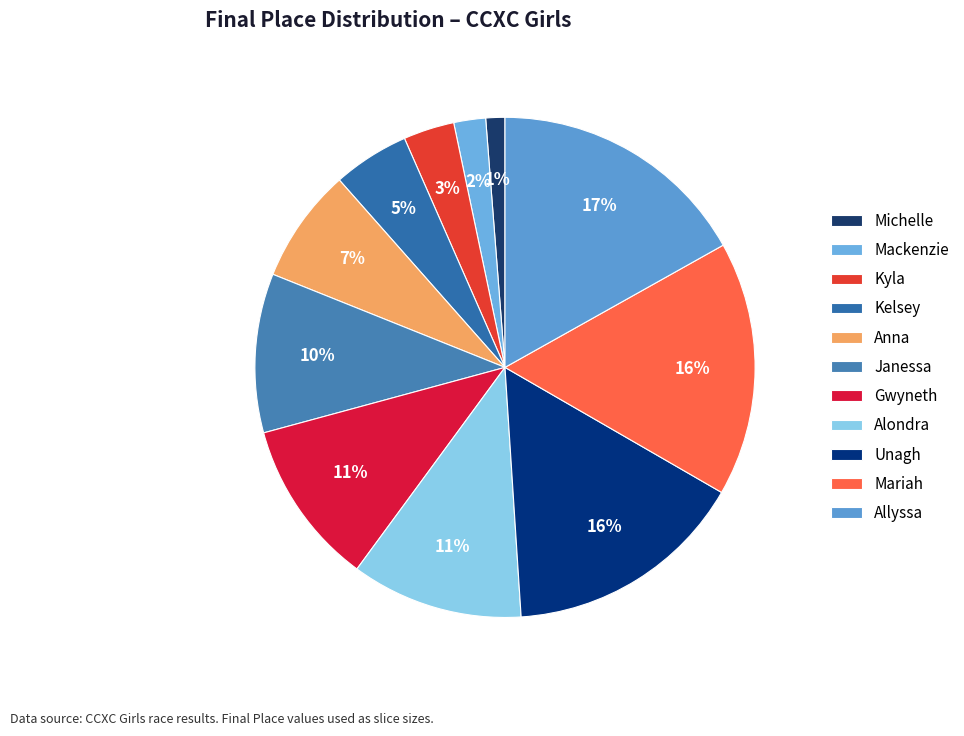

What is the change in value from Mariah to Allyssa?

+1